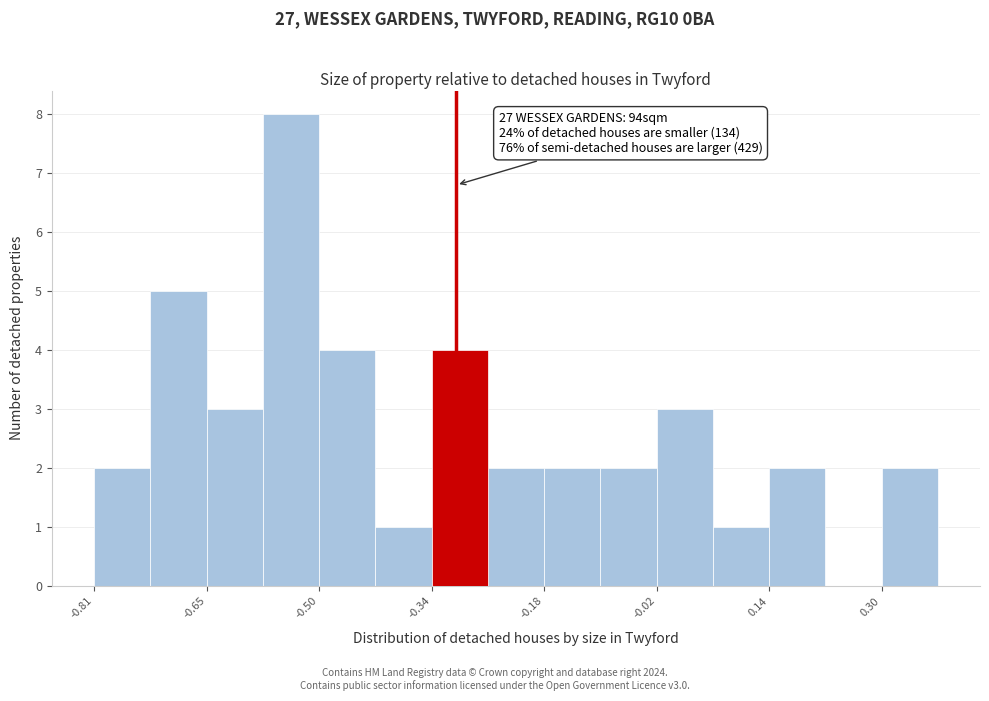

Read against the x-axis, roughly where is the centre of the tallest bar?

-0.54